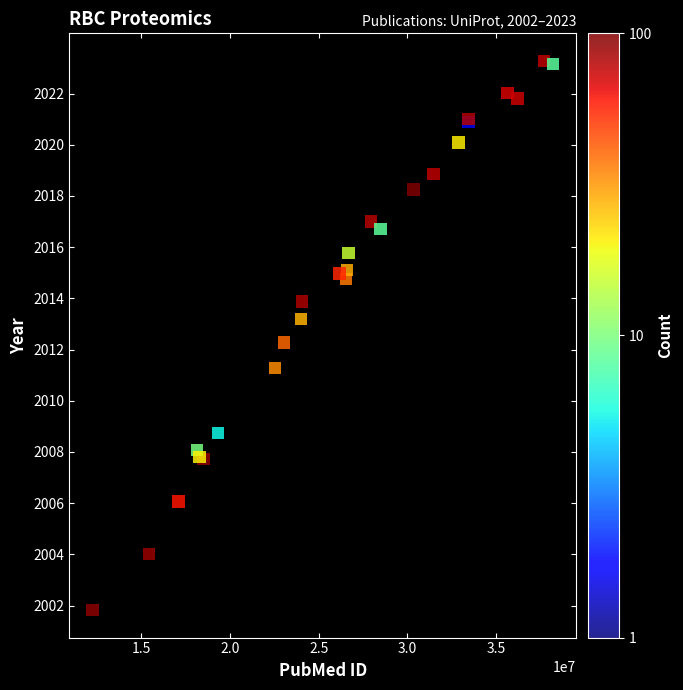

What Y value in the scatter plot is closest to 2012?

2012.3